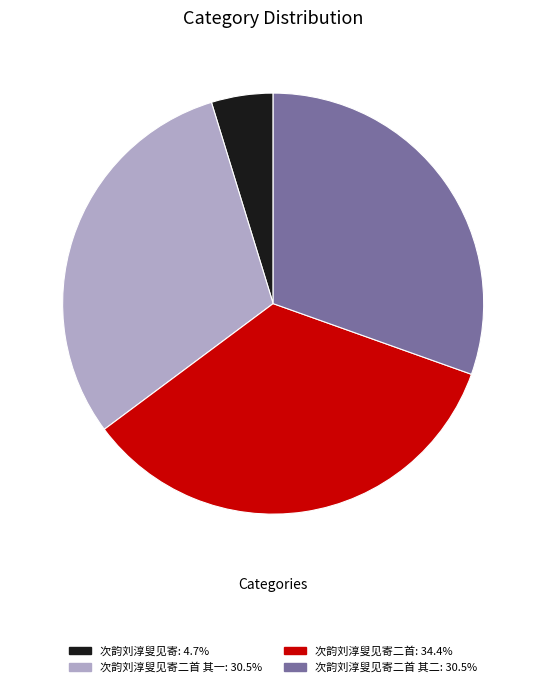

Count the number of slices in the pie.

4